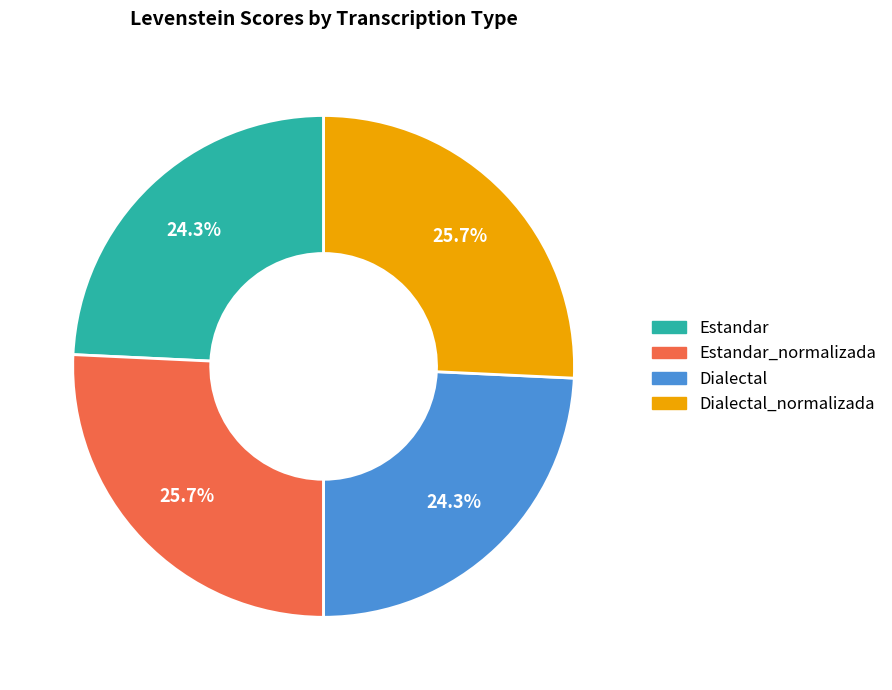

What percentage do Estandar and Dialectal_normalizada together represent?

50.0%